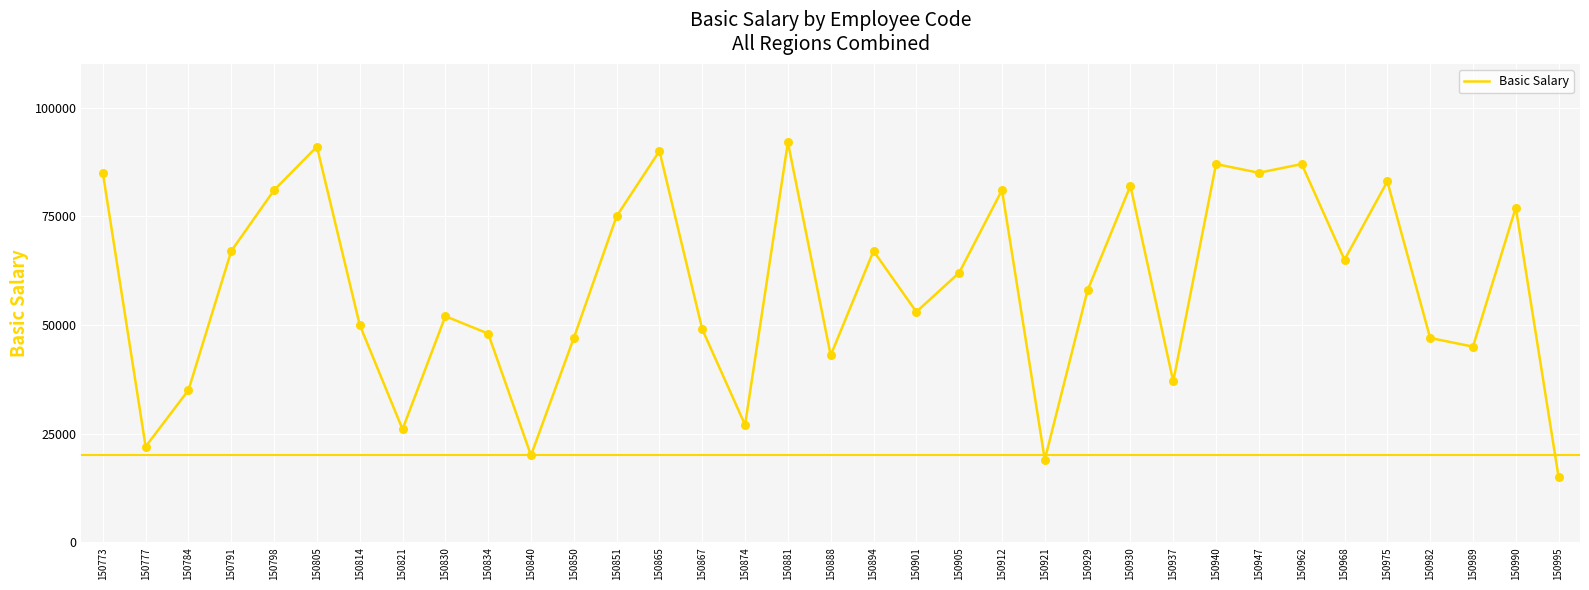

What is the ratio of the value at 150990 to the value at 150921?

4.1